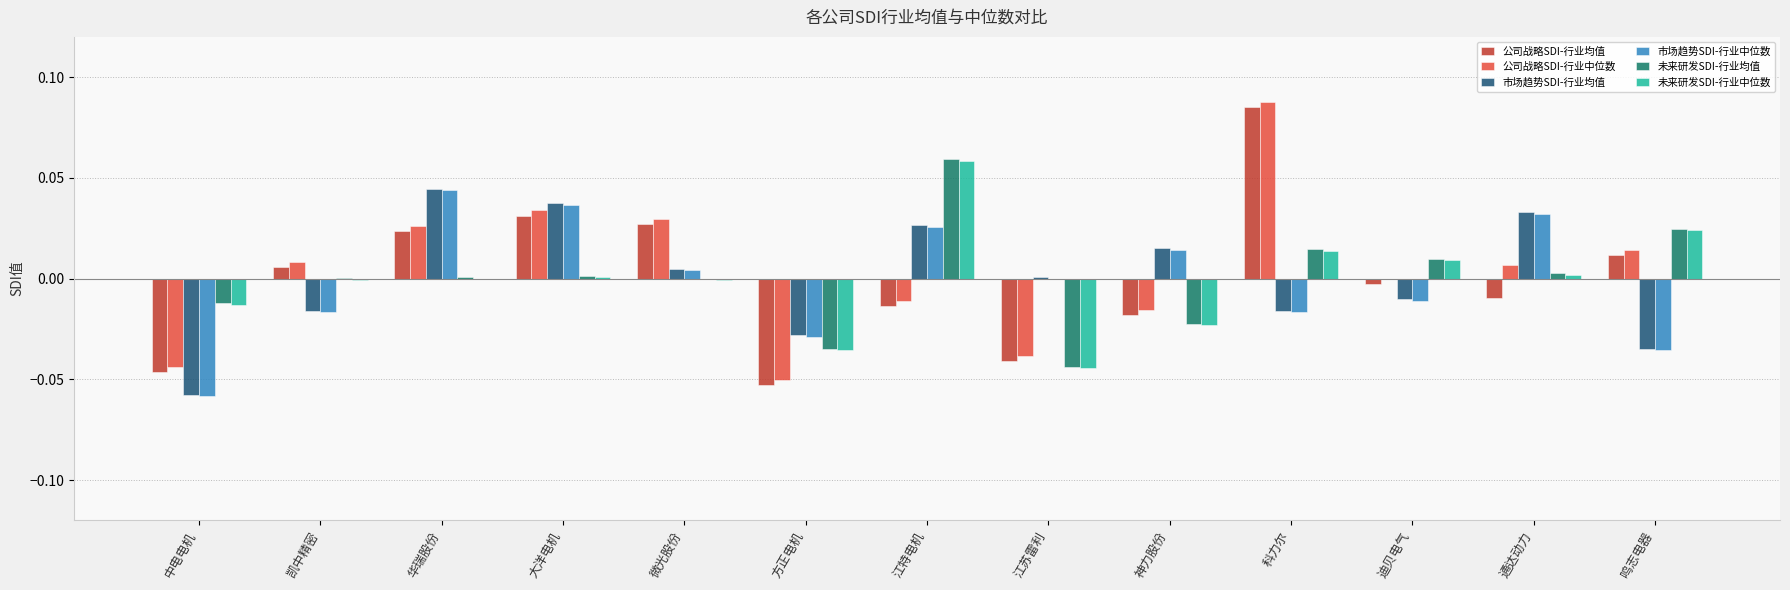

Is it true that 公司战略SDI-行业中位数 equals 0.0 at 微光股份?

True